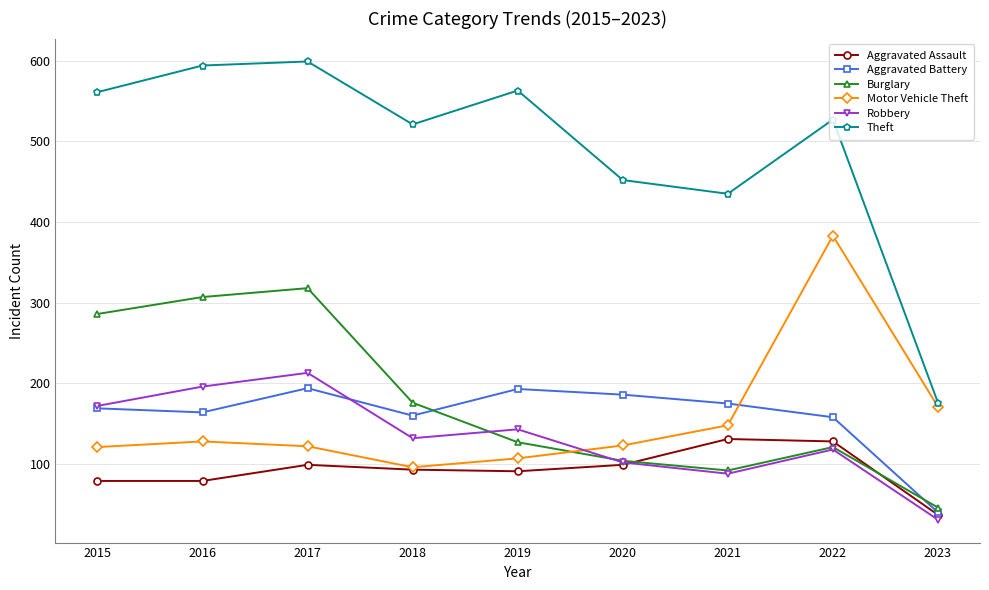

Where is the first local minimum for Aggravated Battery?

2016